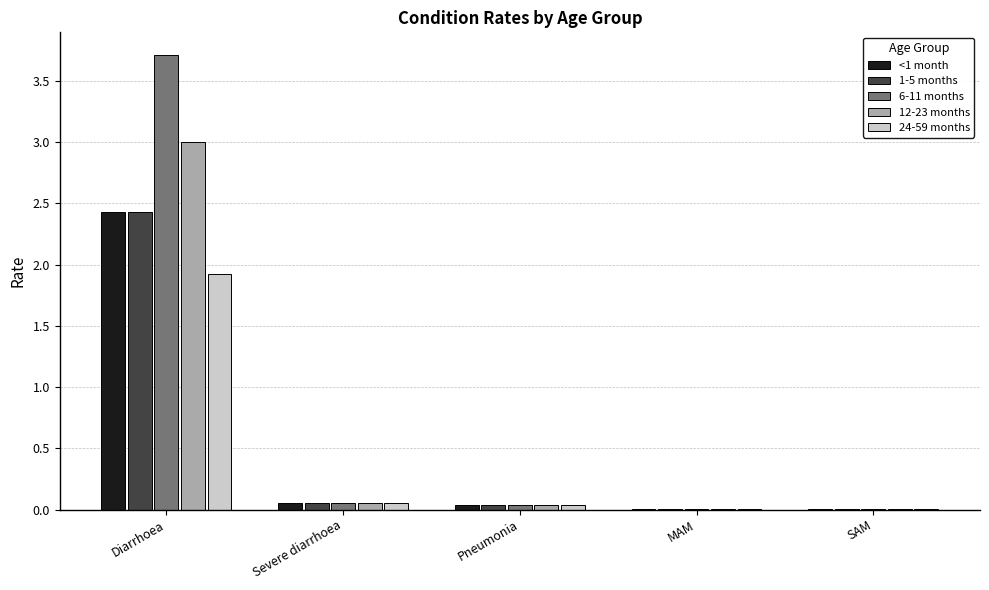

What is the greatest value displayed?

3.7